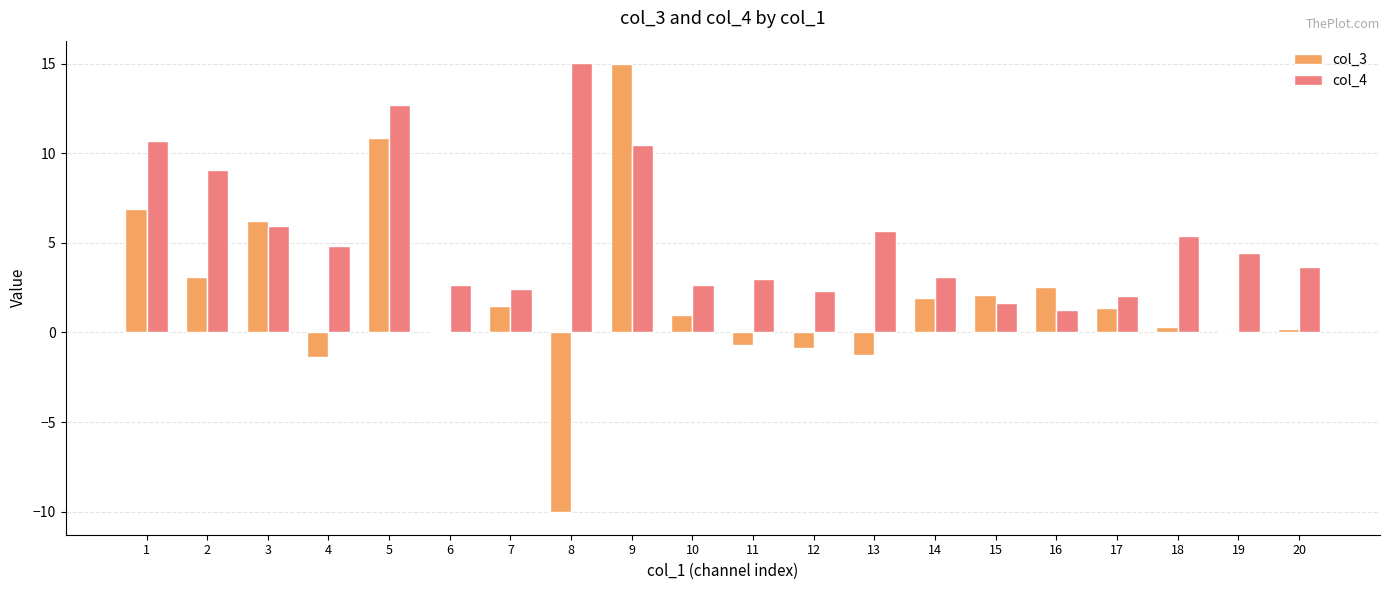

What is the difference between the col_3 values at 1 and 7?

5.4